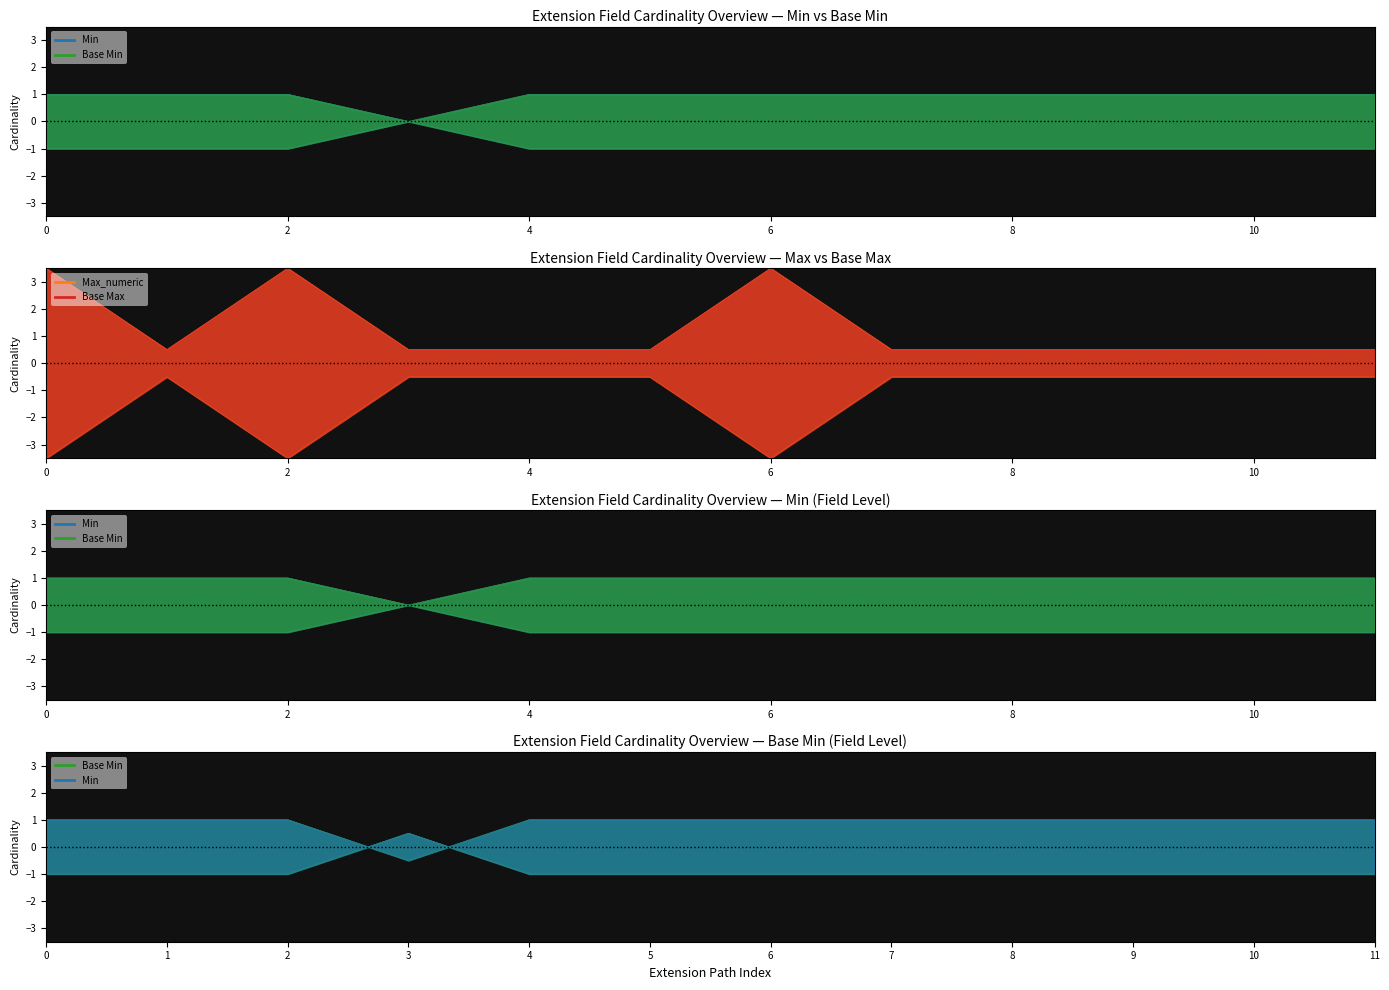

How many lines are shown in the chart?

4